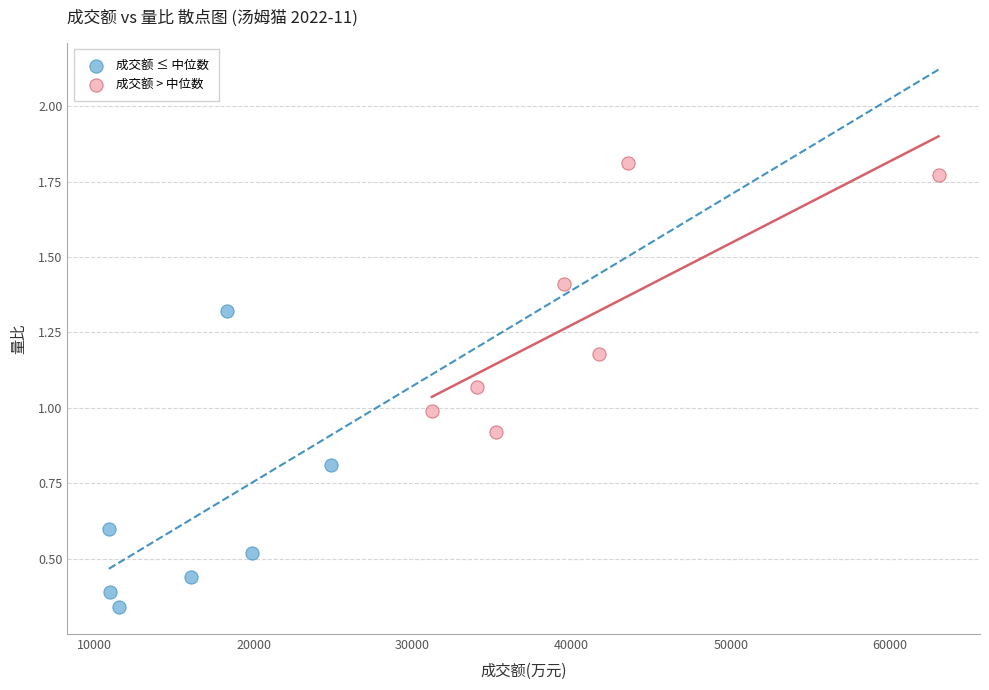

Which series reaches the minimum Y coordinate?

成交额 ≤ 中位数